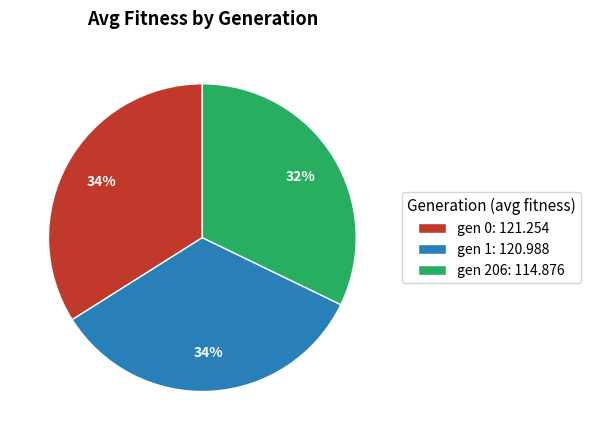

Do gen 206: 114.876 and gen 1: 120.988 together represent more than half of the pie?

Yes